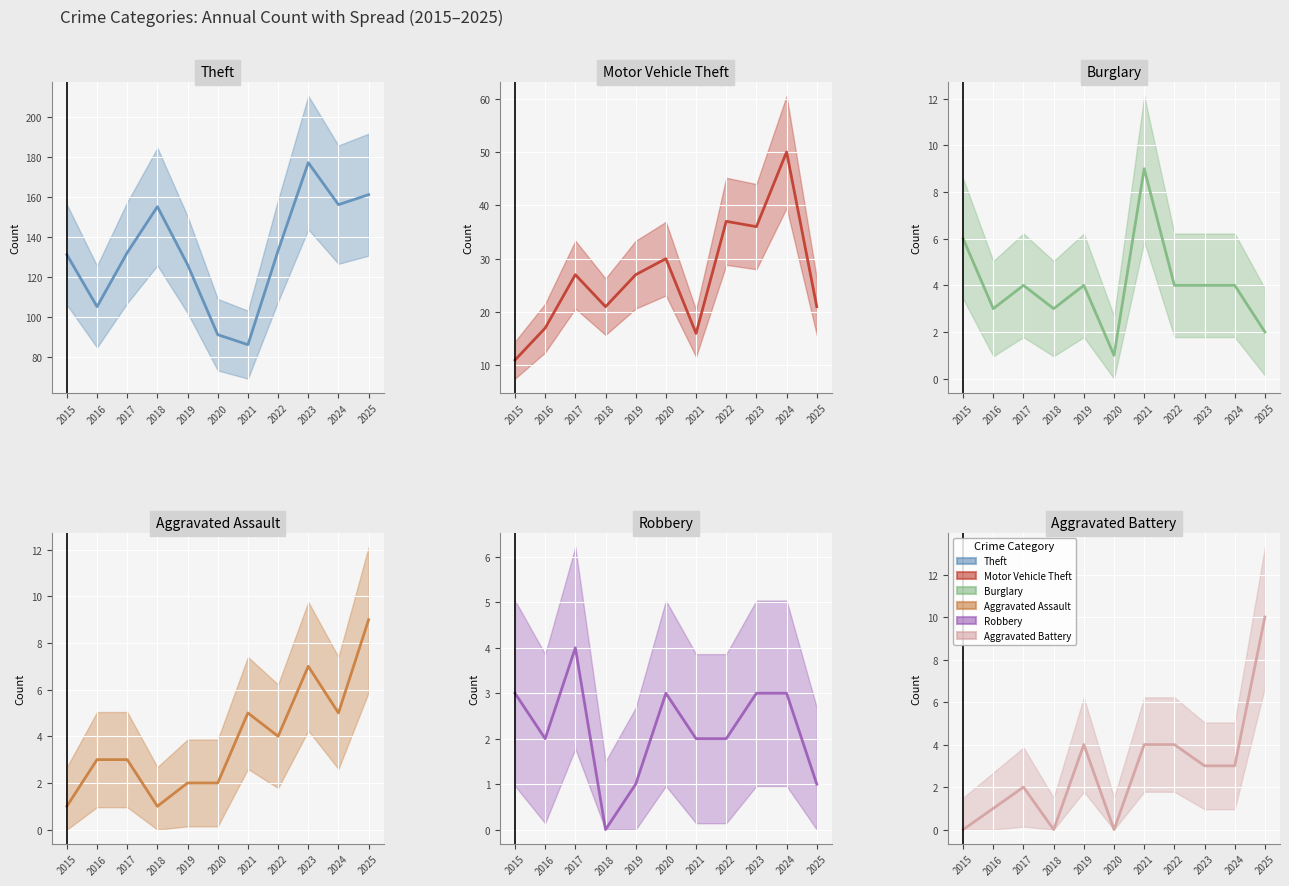

What is the difference between the second highest and minimum values in the Aggravated Battery series?

4